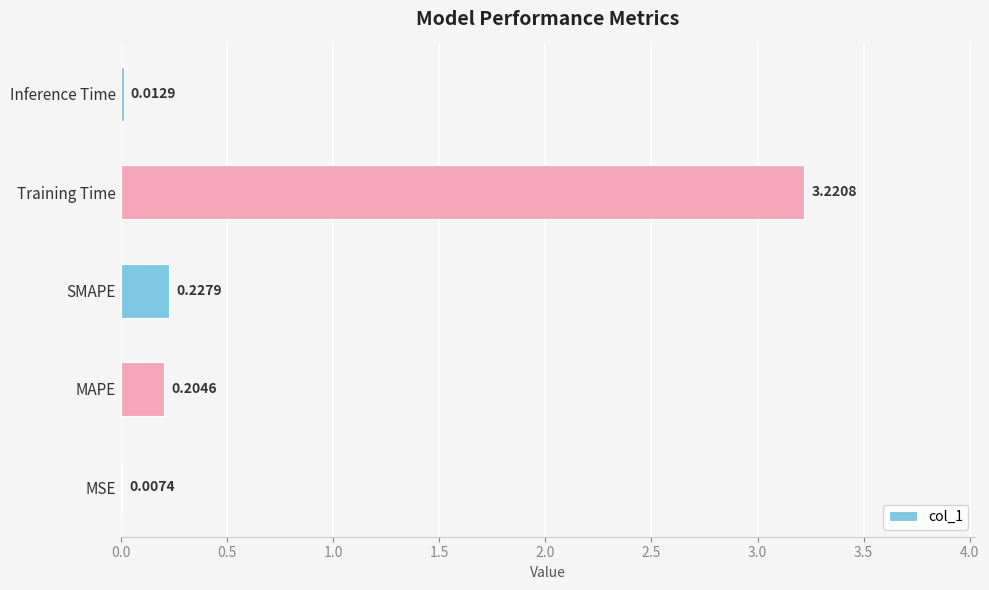

What is the sum of the values at Training Time and SMAPE?

3.4